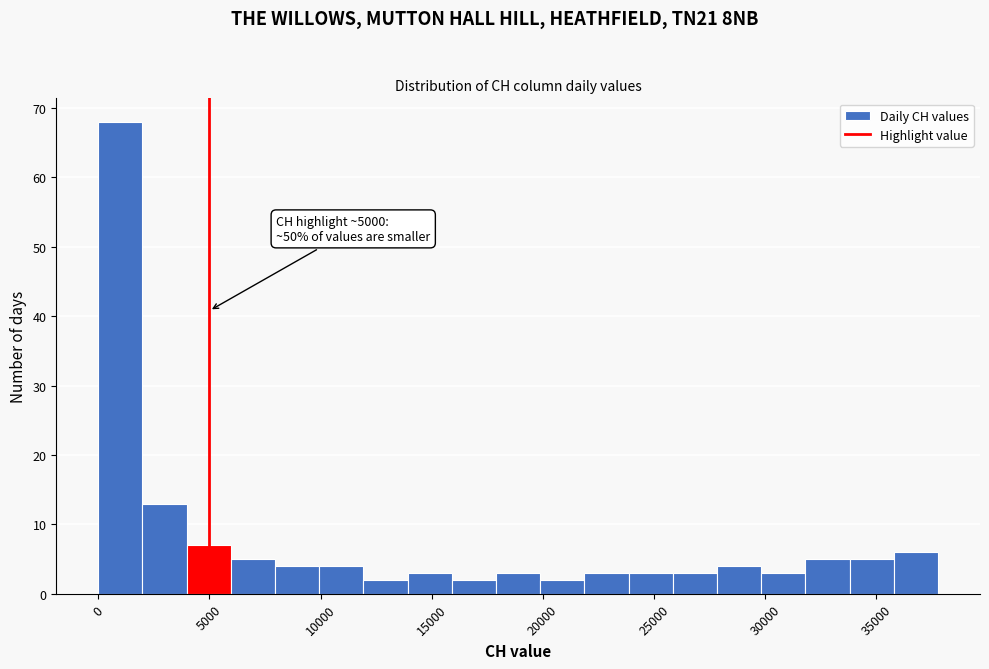

Around what value on the x-axis is the tallest bar? Give the approximate position of its centre, as read against the axis.

1000